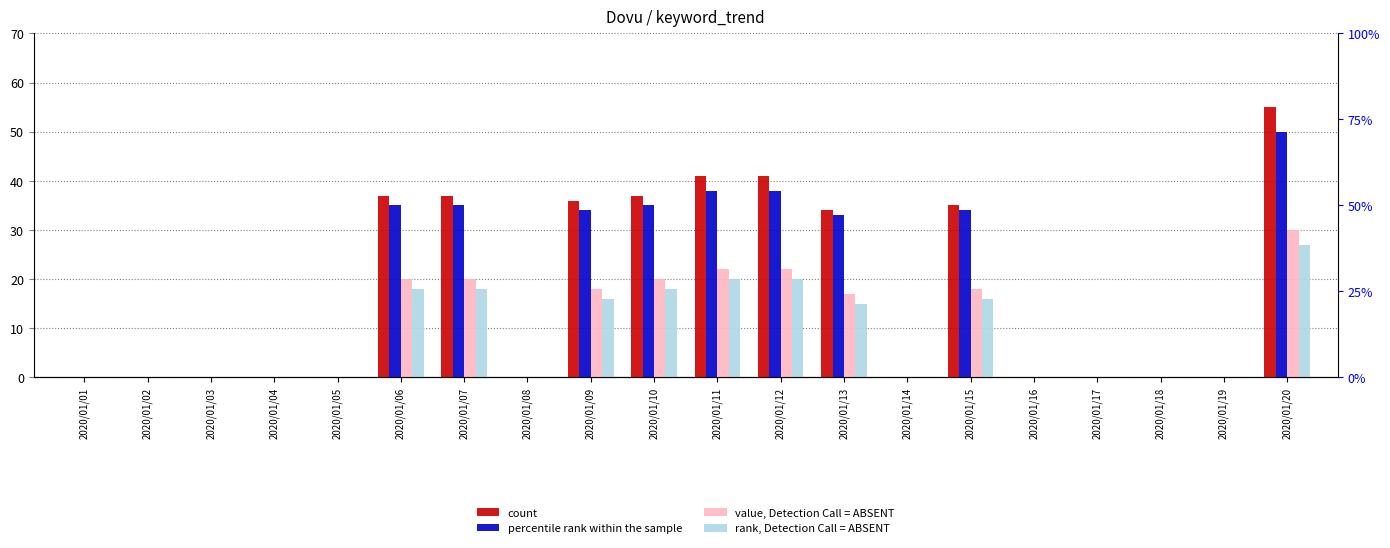

What are all the series names shown in the legend?

count, percentile rank within the sample, value, Detection Call = ABSENT, rank, Detection Call = ABSENT